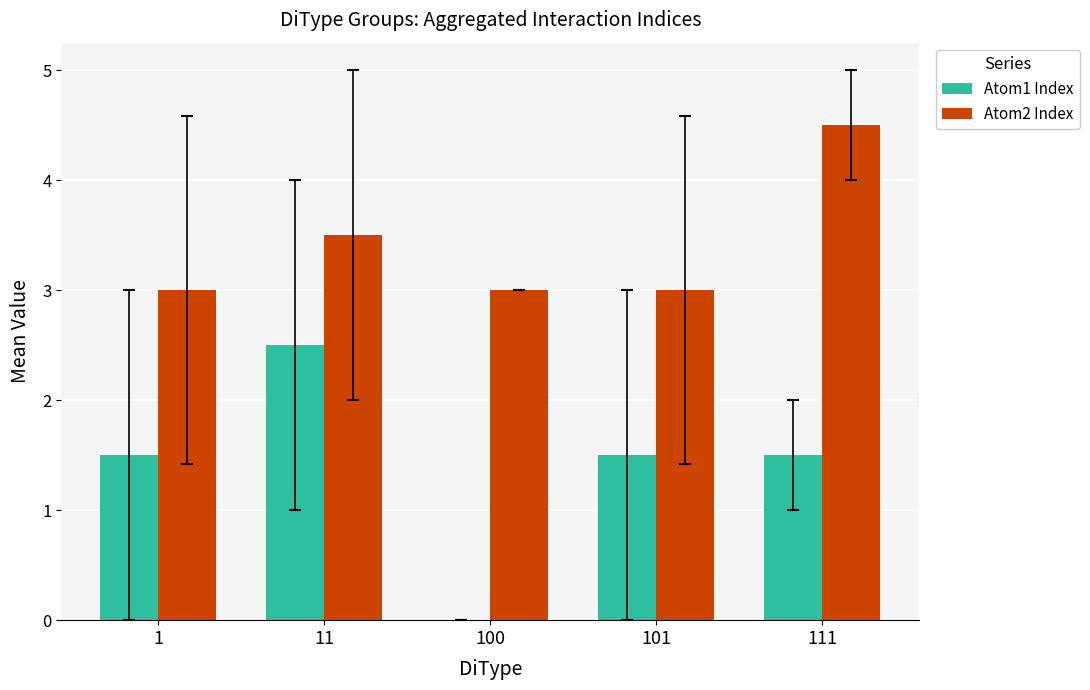

What is the total value across all series at 111?

6.0